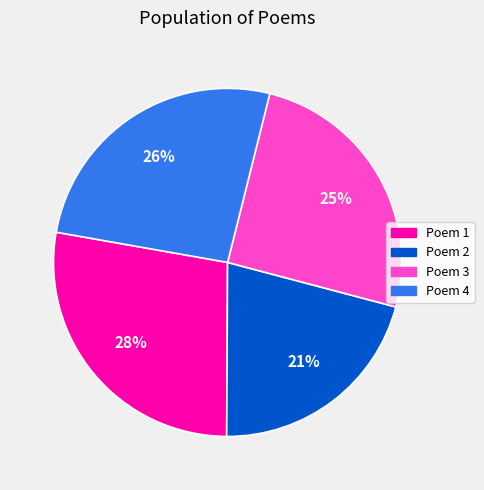

To the nearest percent, what is the average slice percentage?

25%